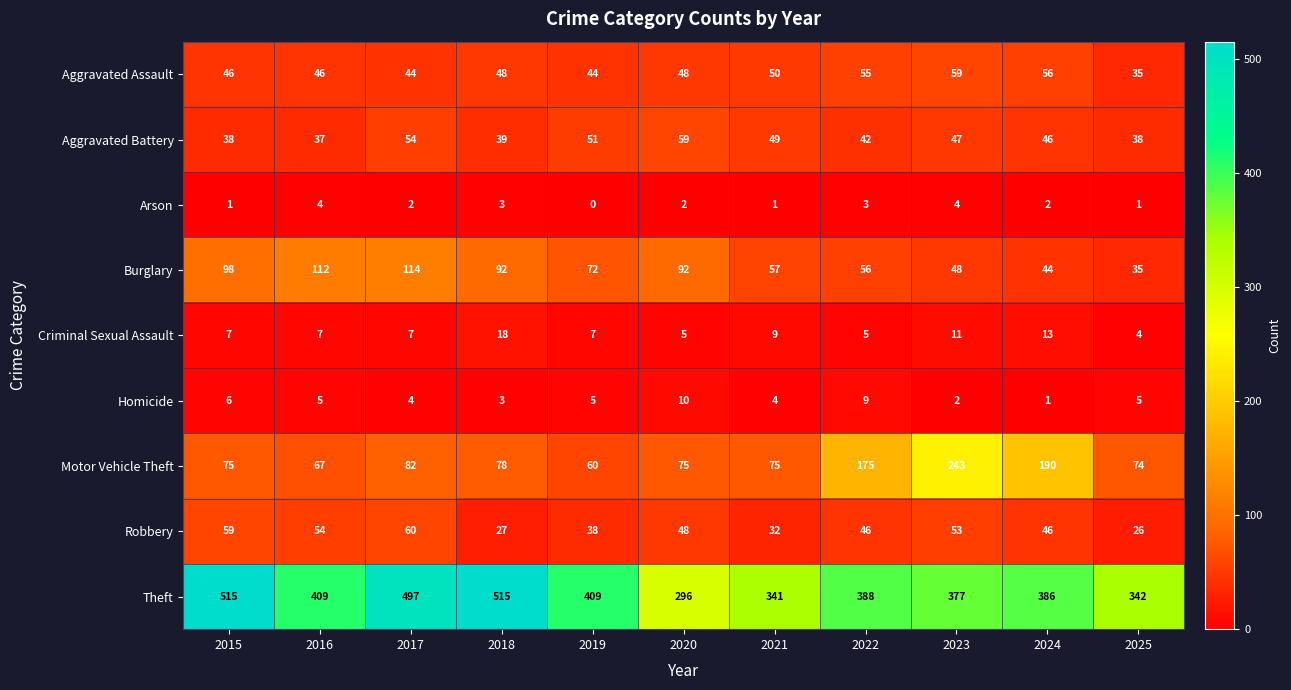

Which series has the widest spread of values?

Theft